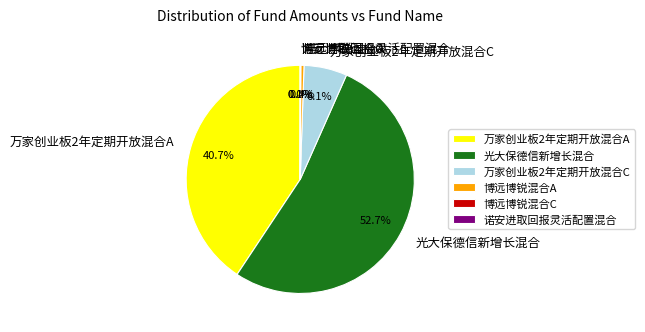

To the nearest percent, what is the difference between the largest and smallest slice percentages?

53%